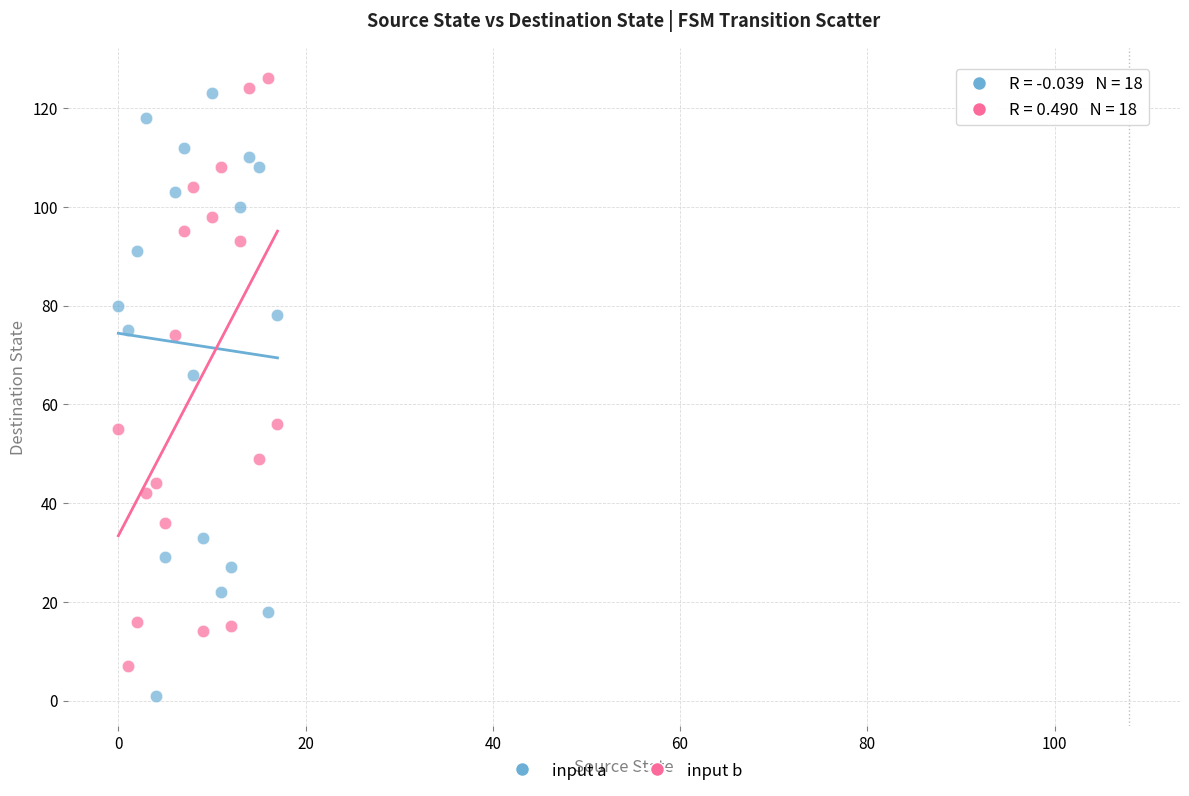

What are all the series names shown in the legend?

input a, input b